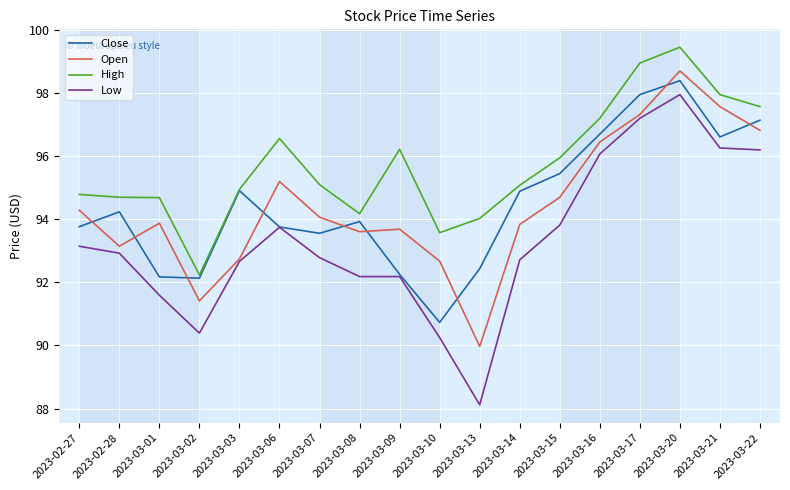

How many series are shown in this chart?

4